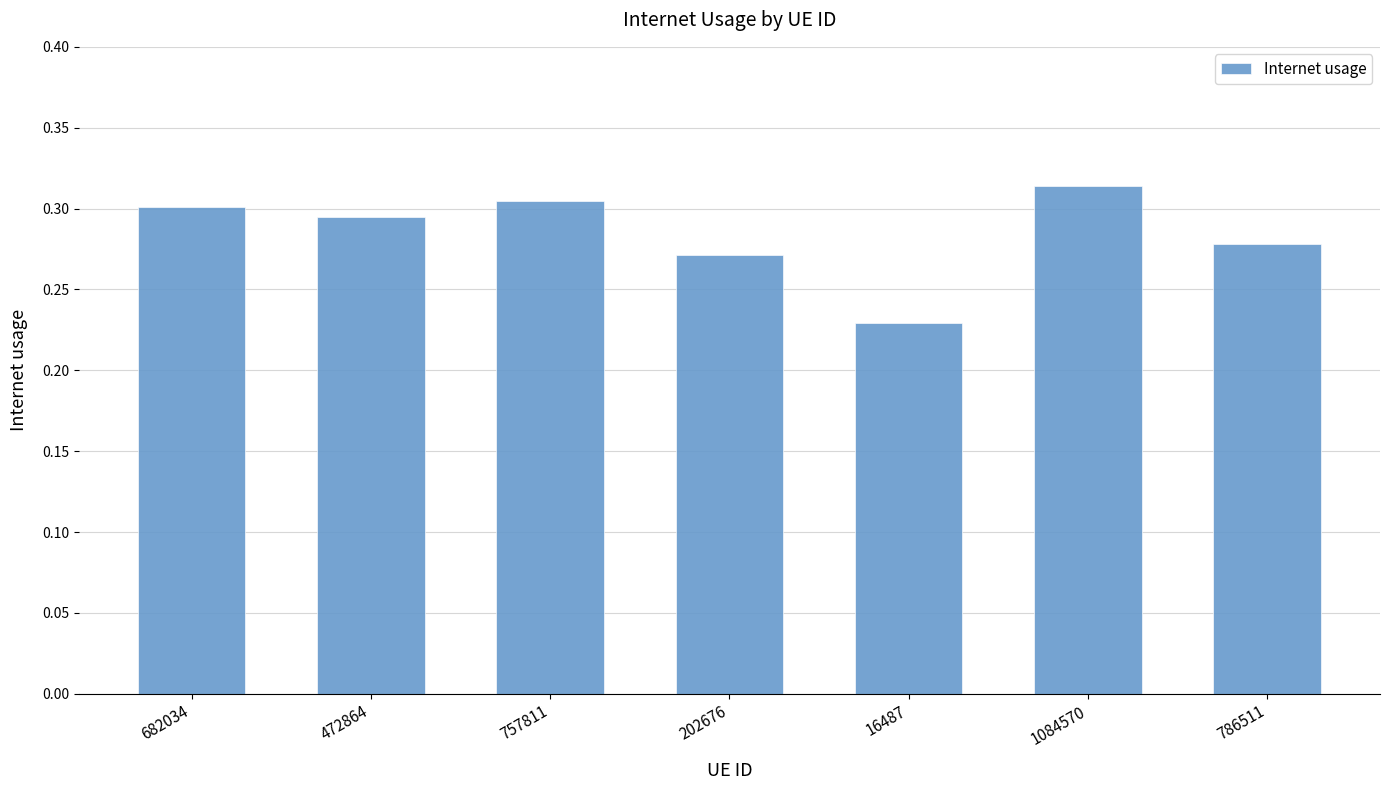

Does the chart contain any negative values?

No